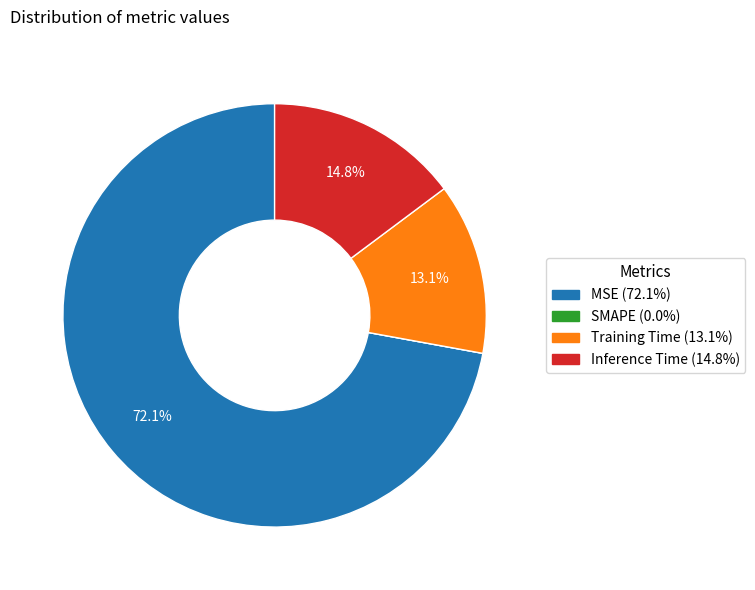

Which slice is the largest?

MSE